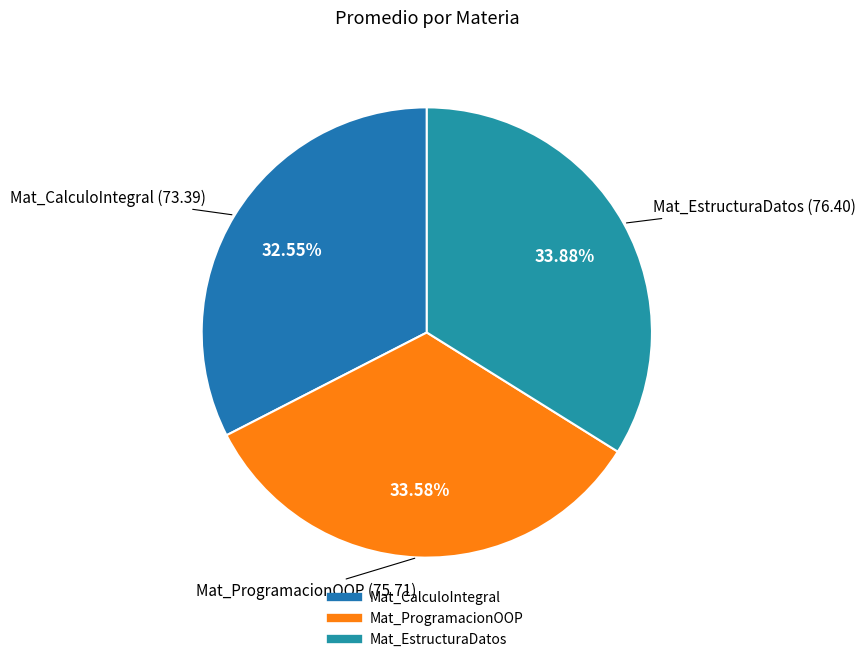

Approximately how many times larger is the value at Mat_CalculoIntegral compared to Mat_ProgramacionOOP?

1.0